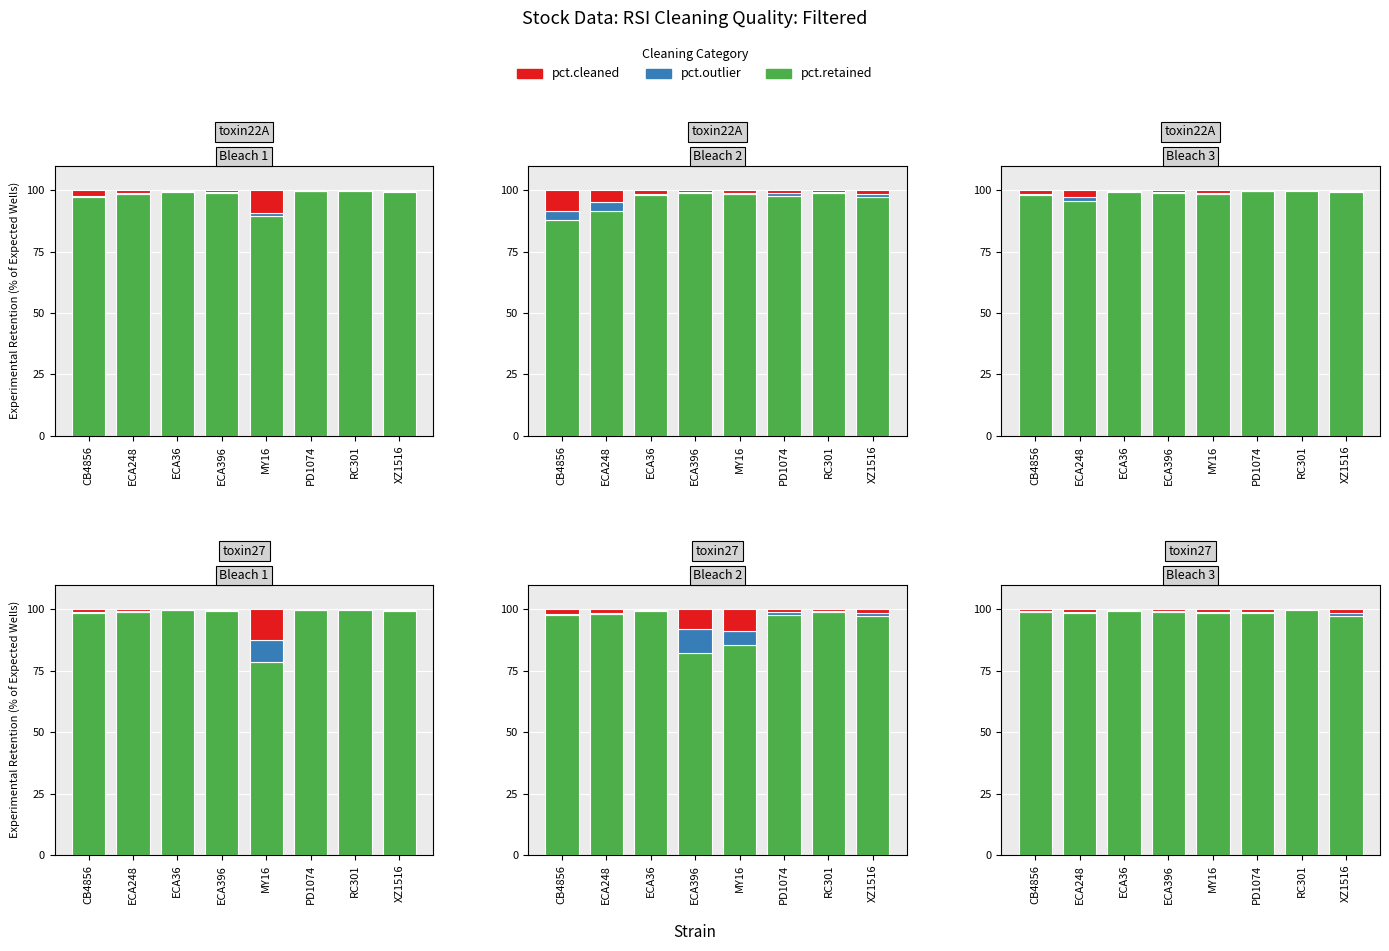

Which label corresponds to the largest value in the chart?

RC301